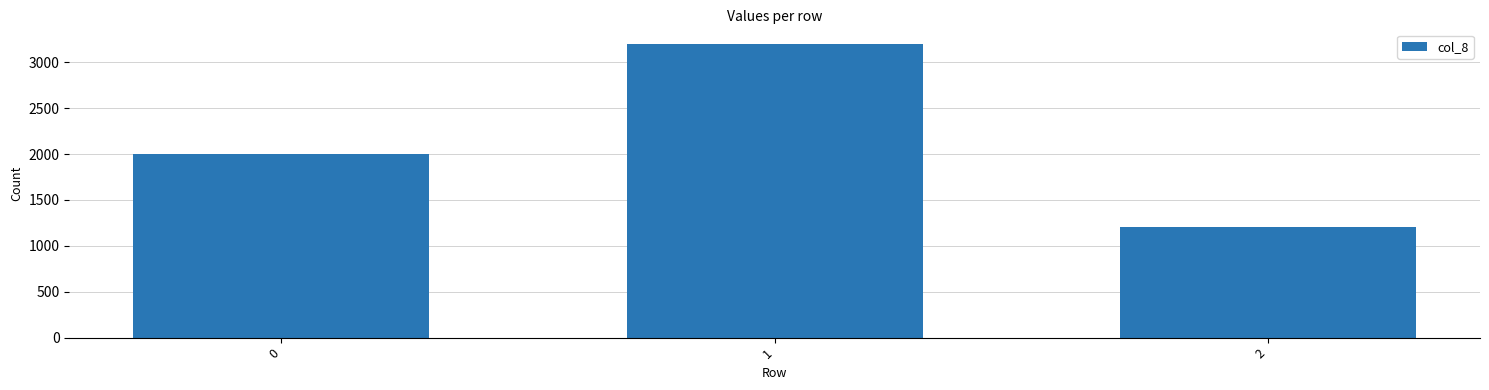

What is the value of the 1st bar from the left?

2000